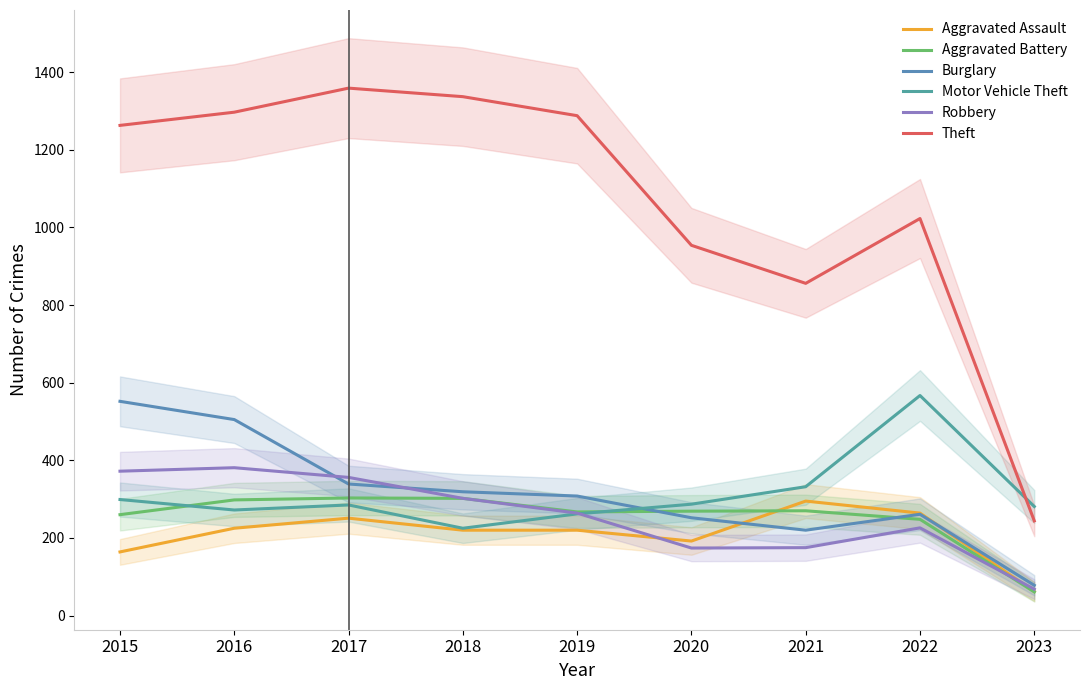

What is the value of the Aggravated Assault point at the 8th from the left?

264